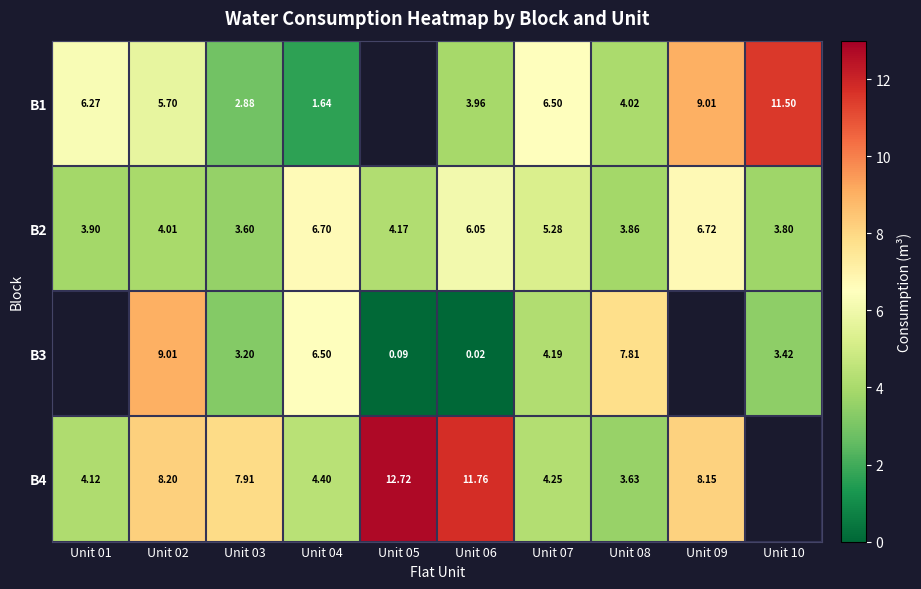

At which category does the chart reach its minimum across all series?

Unit 06